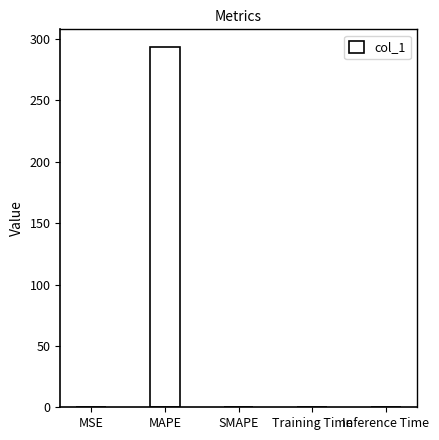

How many data points does each series have?

5